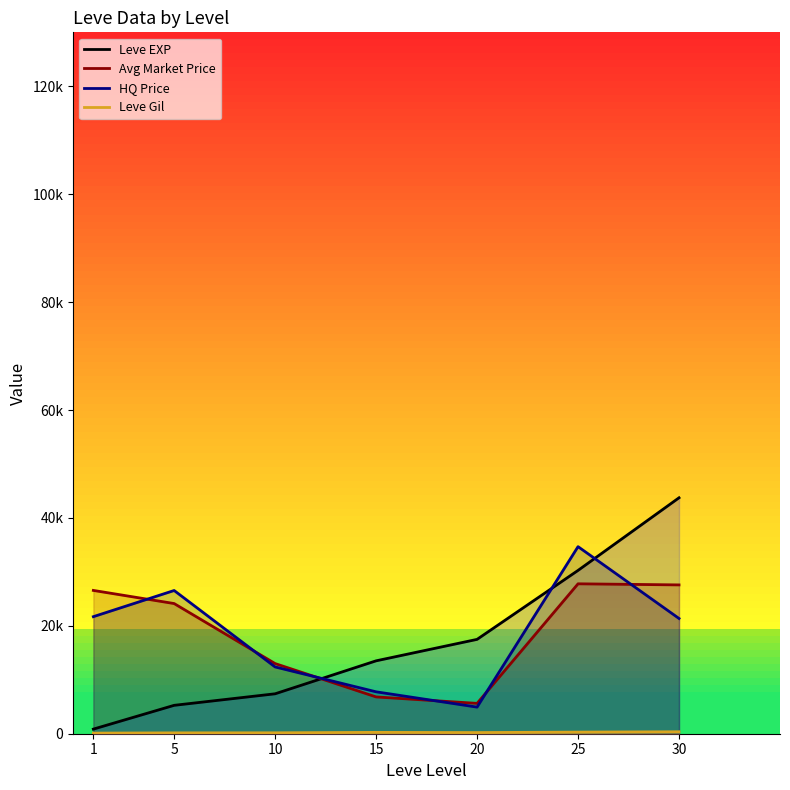

What are all the series names shown in the legend?

Leve EXP, Avg Market Price, HQ Price, Leve Gil